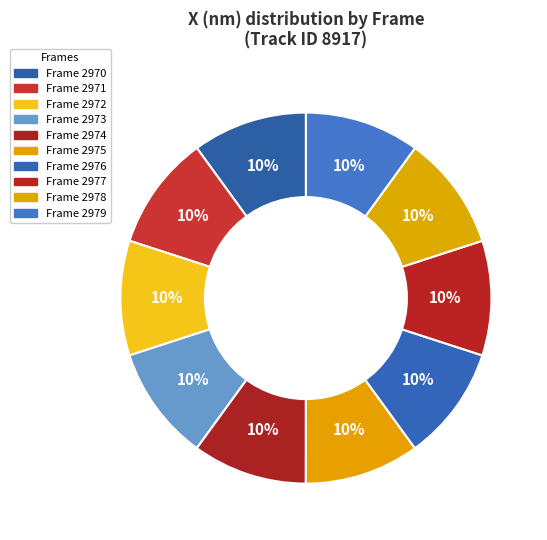

How many slices are in this pie chart?

10